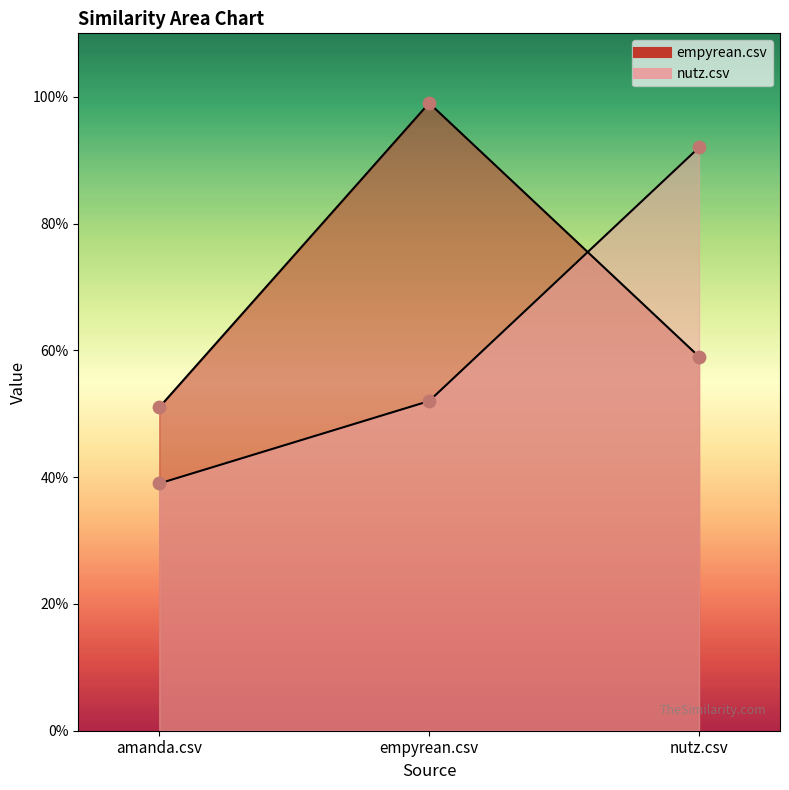

At which category is the sum across all series the highest?

empyrean.csv